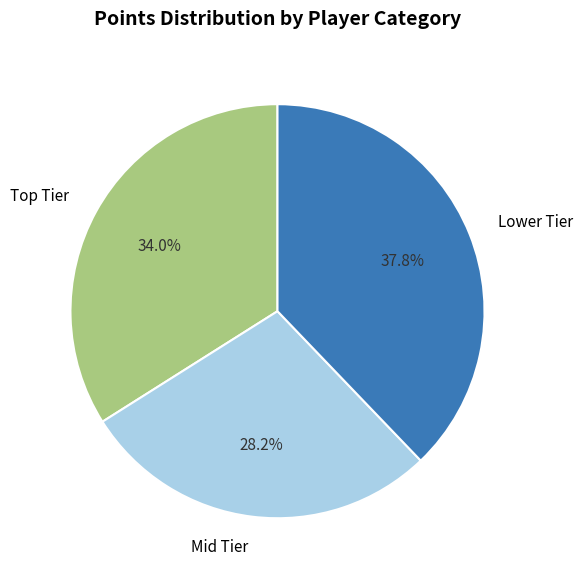

Rank the categories by value from lowest to highest.

Mid Tier, Top Tier, Lower Tier